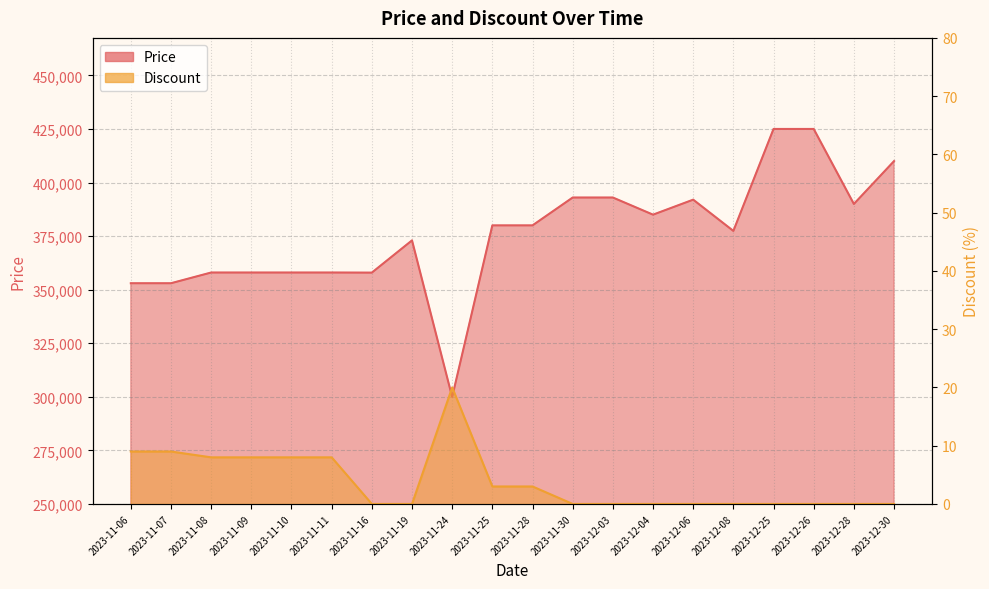

What is the sum of the Discount values at 2023-11-24 and 2023-11-30?

20